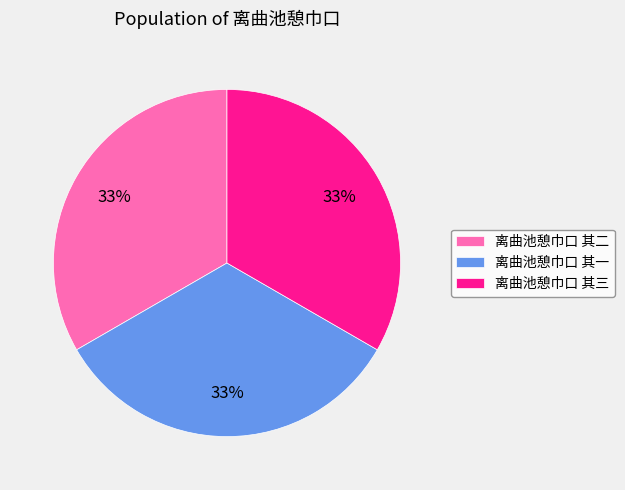

What is the ratio of the value at 离曲池憩巾口 其一 to the value at 离曲池憩巾口 其三?

1.0